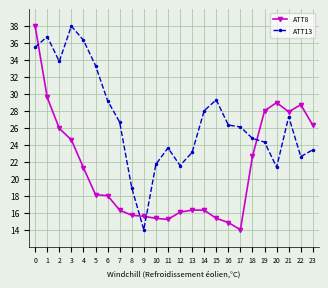

Read the ATT13 value at 8.

19.0